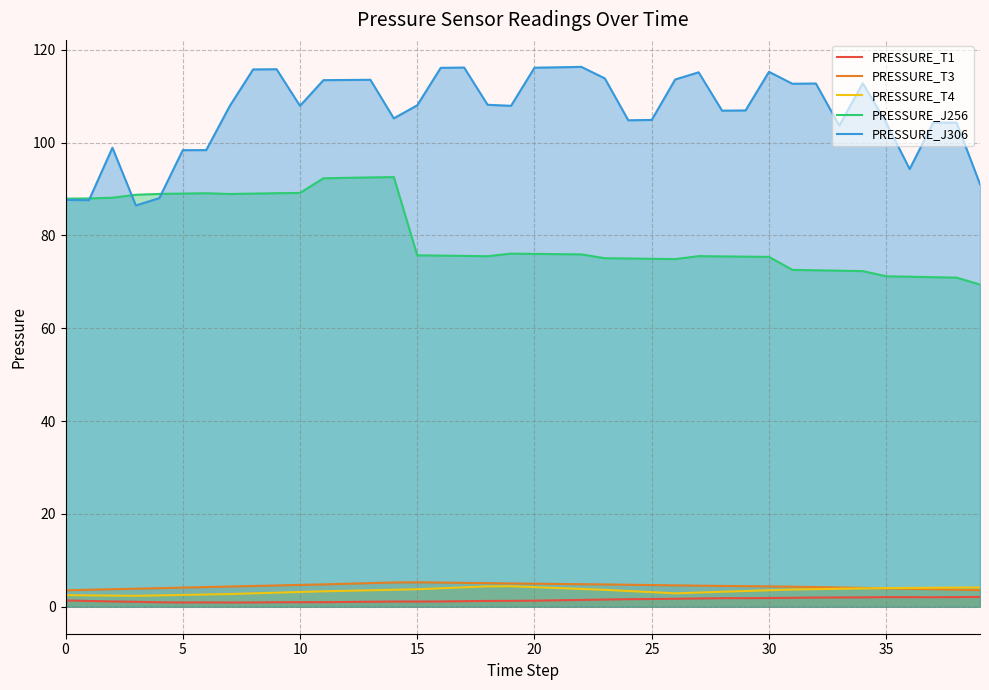

What are all the series names shown in the legend?

PRESSURE_T1, PRESSURE_T3, PRESSURE_T4, PRESSURE_J256, PRESSURE_J306